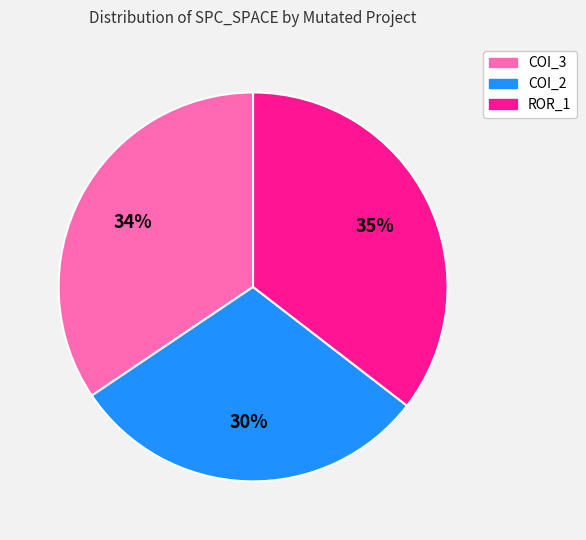

Does any single category account for the majority?

No